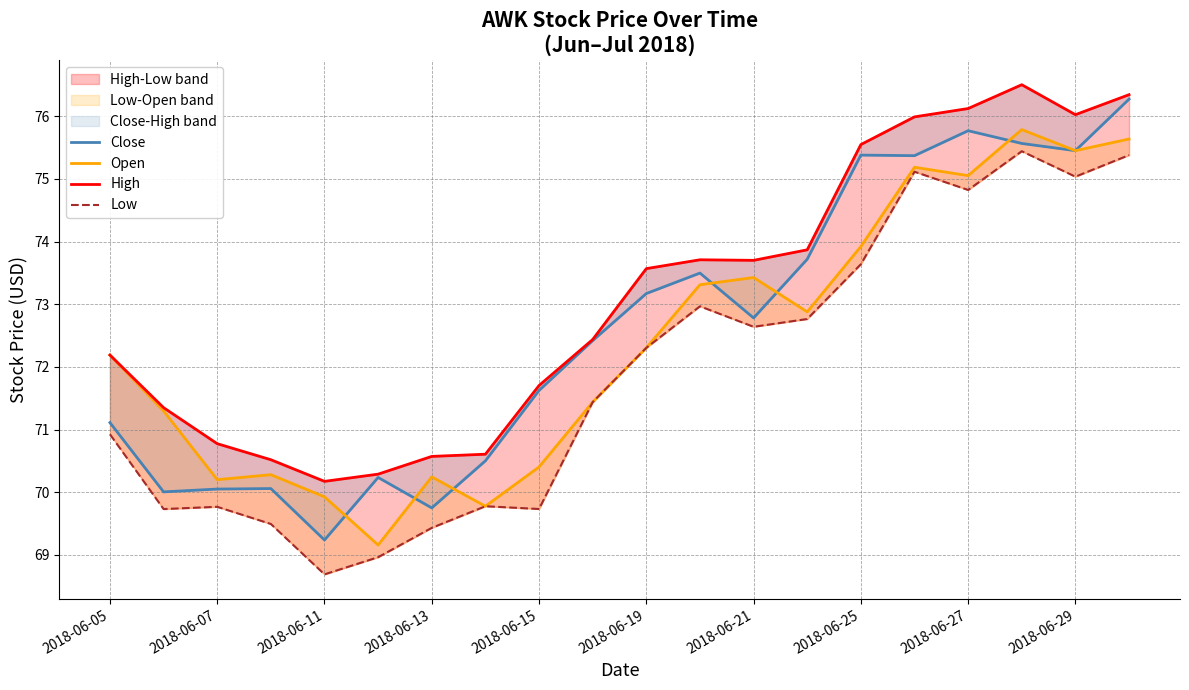

What is the average value of the Close series?

72.6